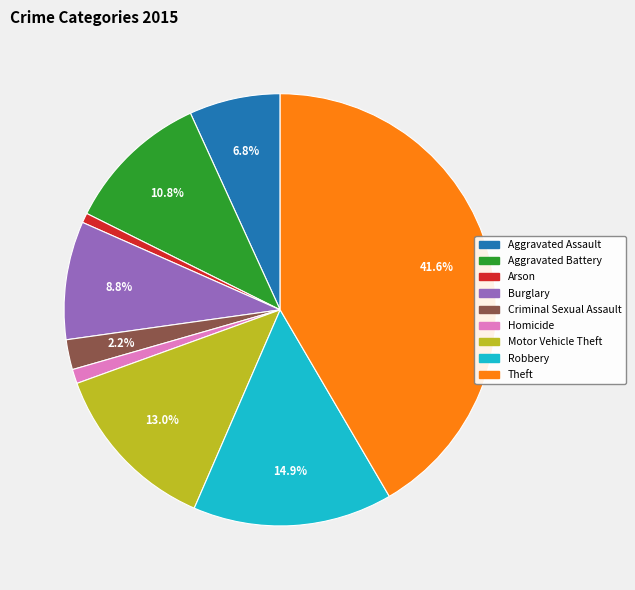

Which has a higher value, Aggravated Battery or Criminal Sexual Assault?

Aggravated Battery